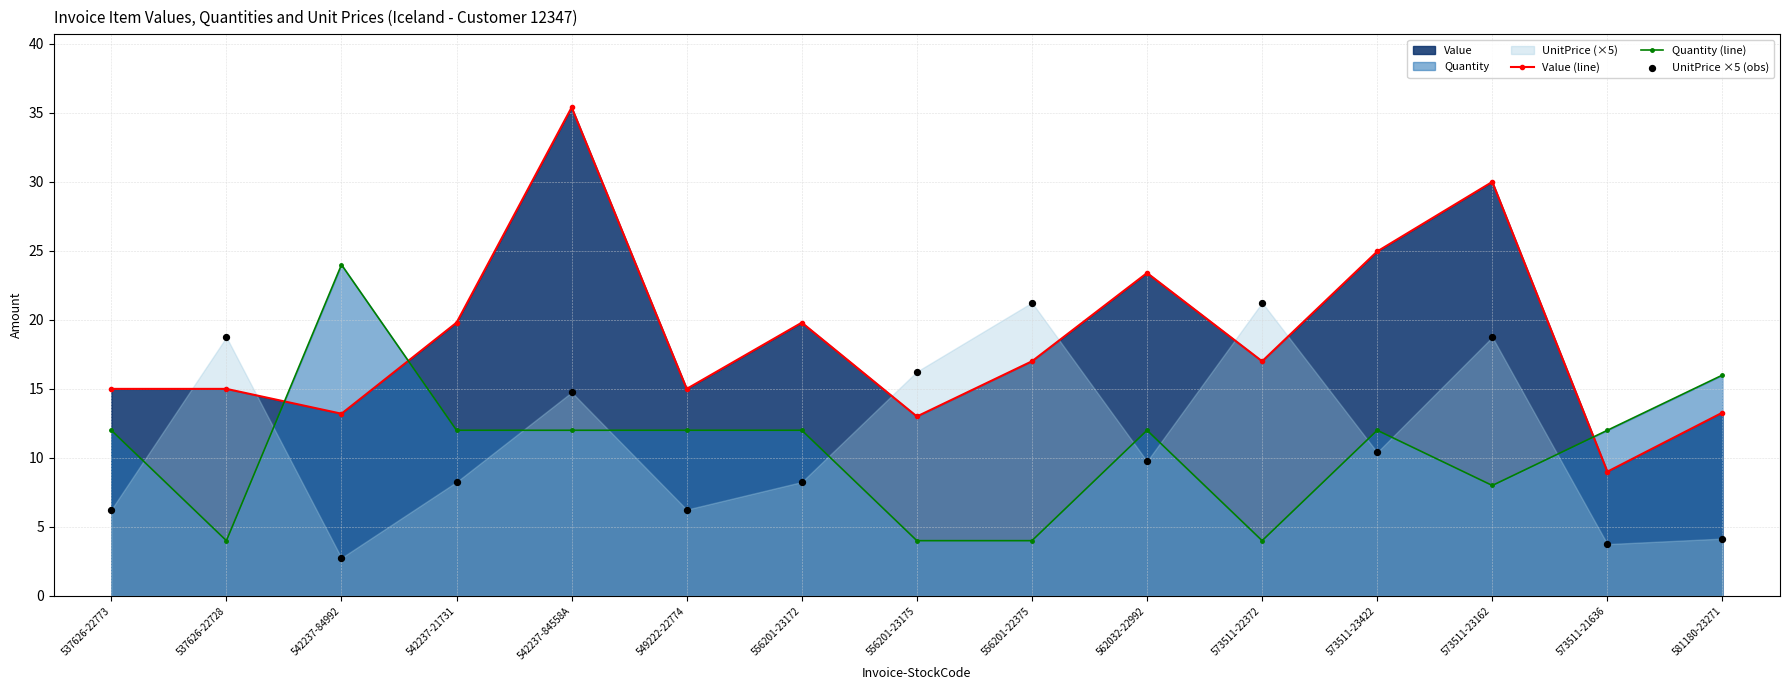

Is the value of Value (line) at 549222-22774 greater than the value of UnitPrice ×5 (obs) at 542237-84558A?

Yes